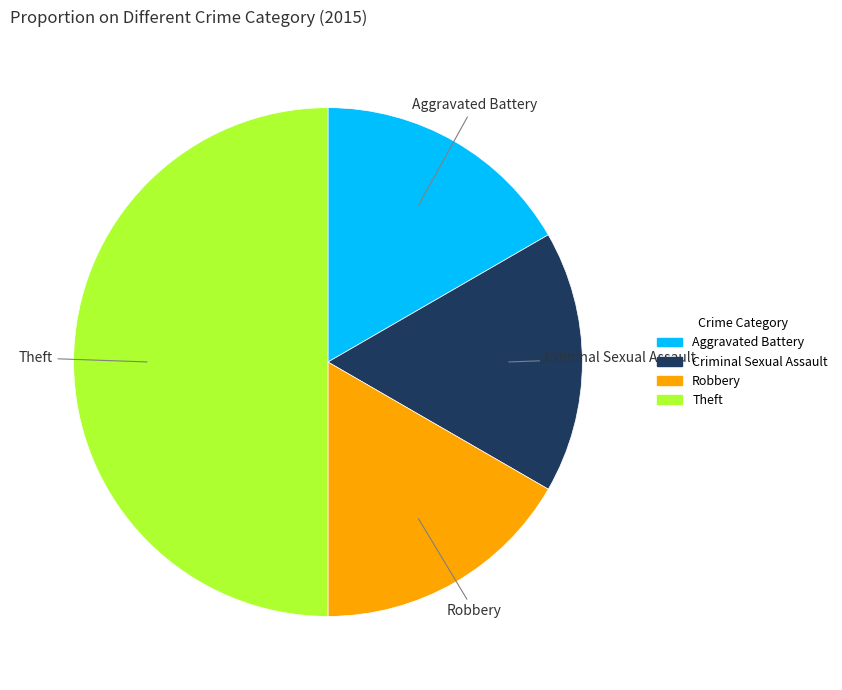

Which has a higher value, Theft or Criminal Sexual Assault?

Theft